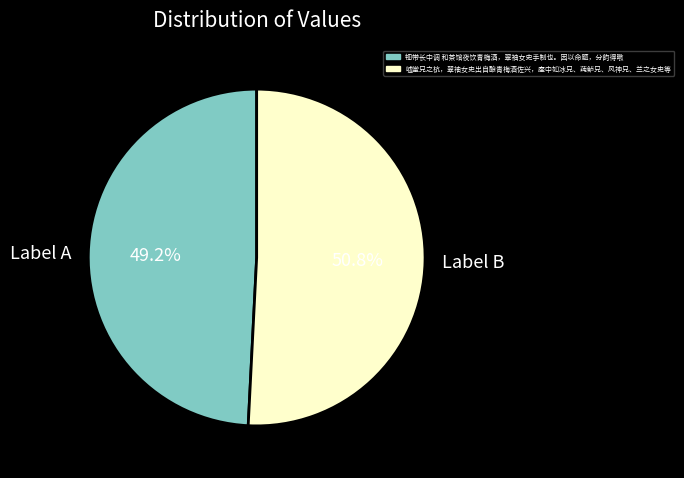

Do Label A and Label B together represent more than half of the pie?

Yes